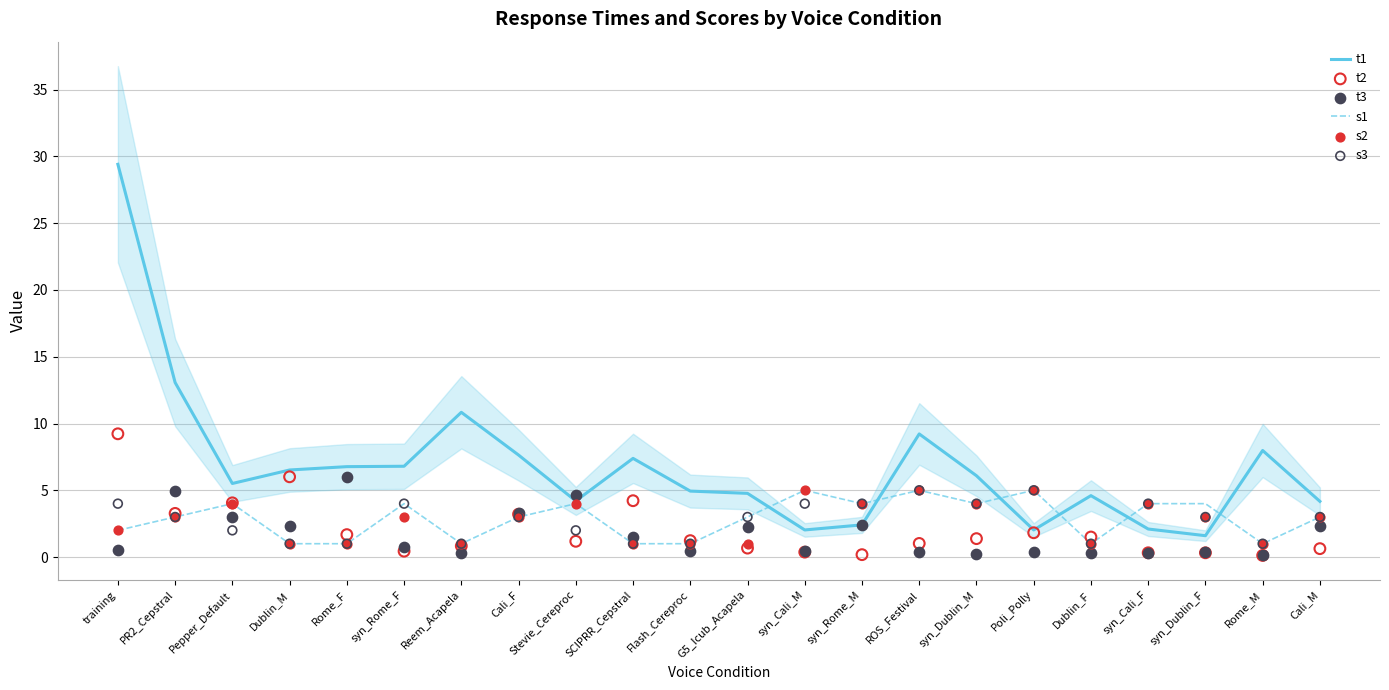

Is the value of s2 at Dublin_F greater than the value of t1 at syn_Rome_M?

No